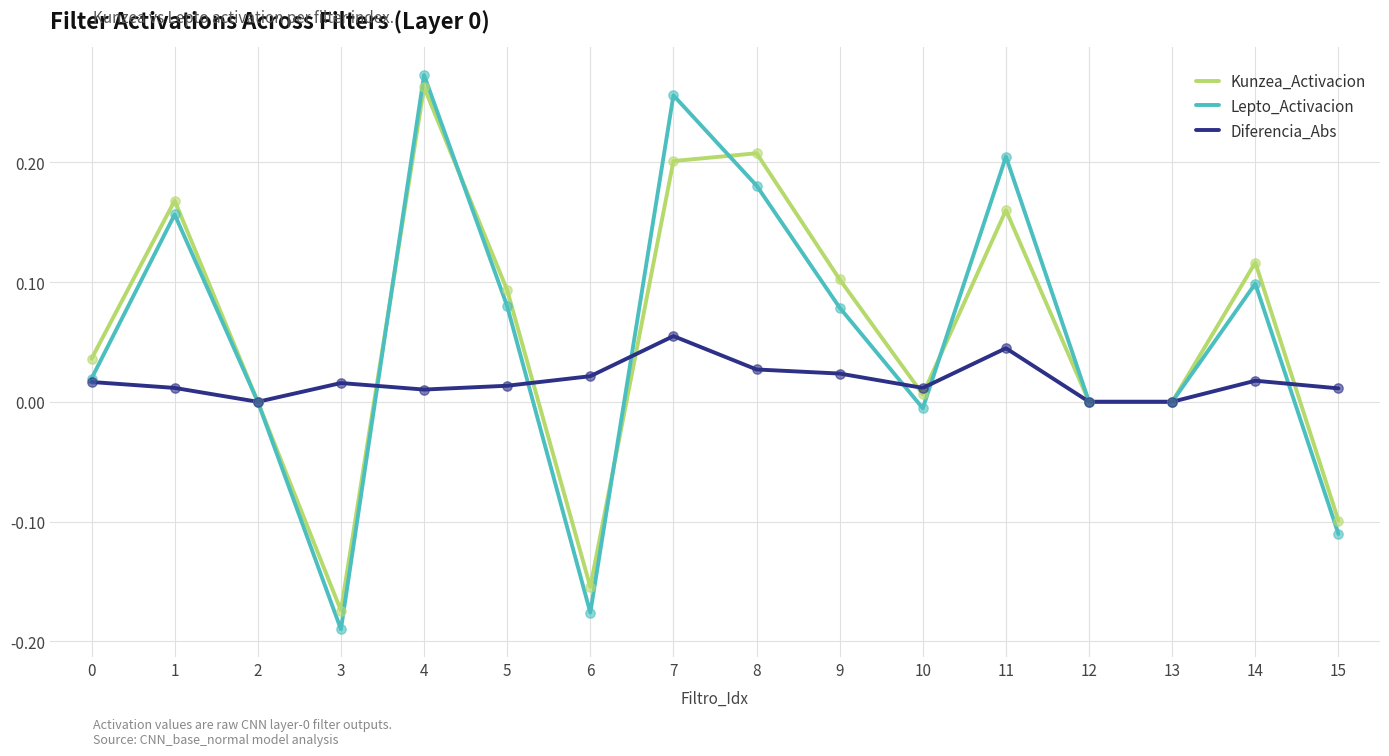

At which category is the sum across all series the highest?

4